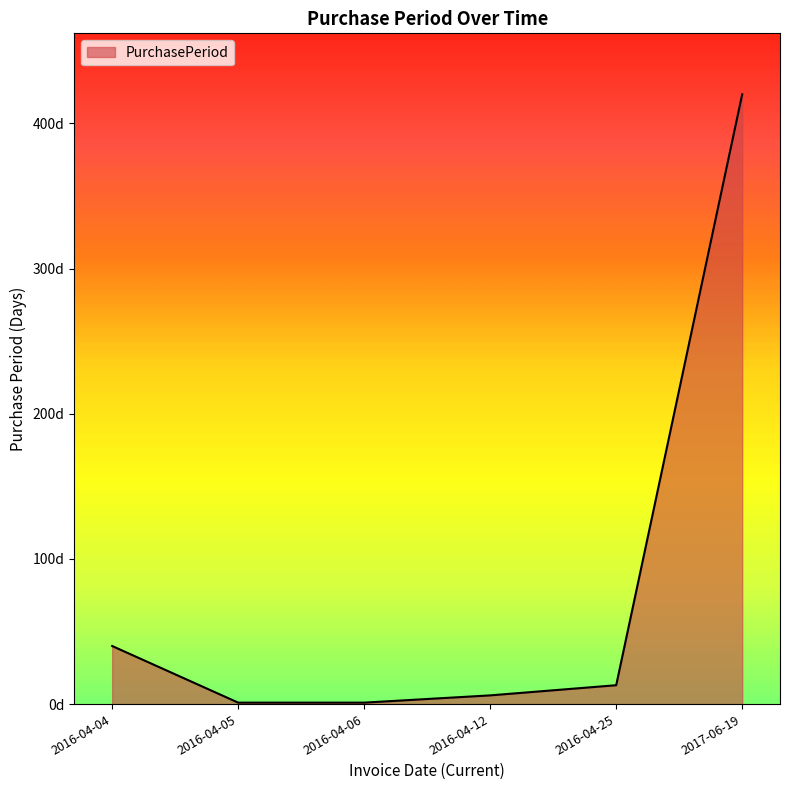

What is the label of the 1st point from the right?

2017-06-19